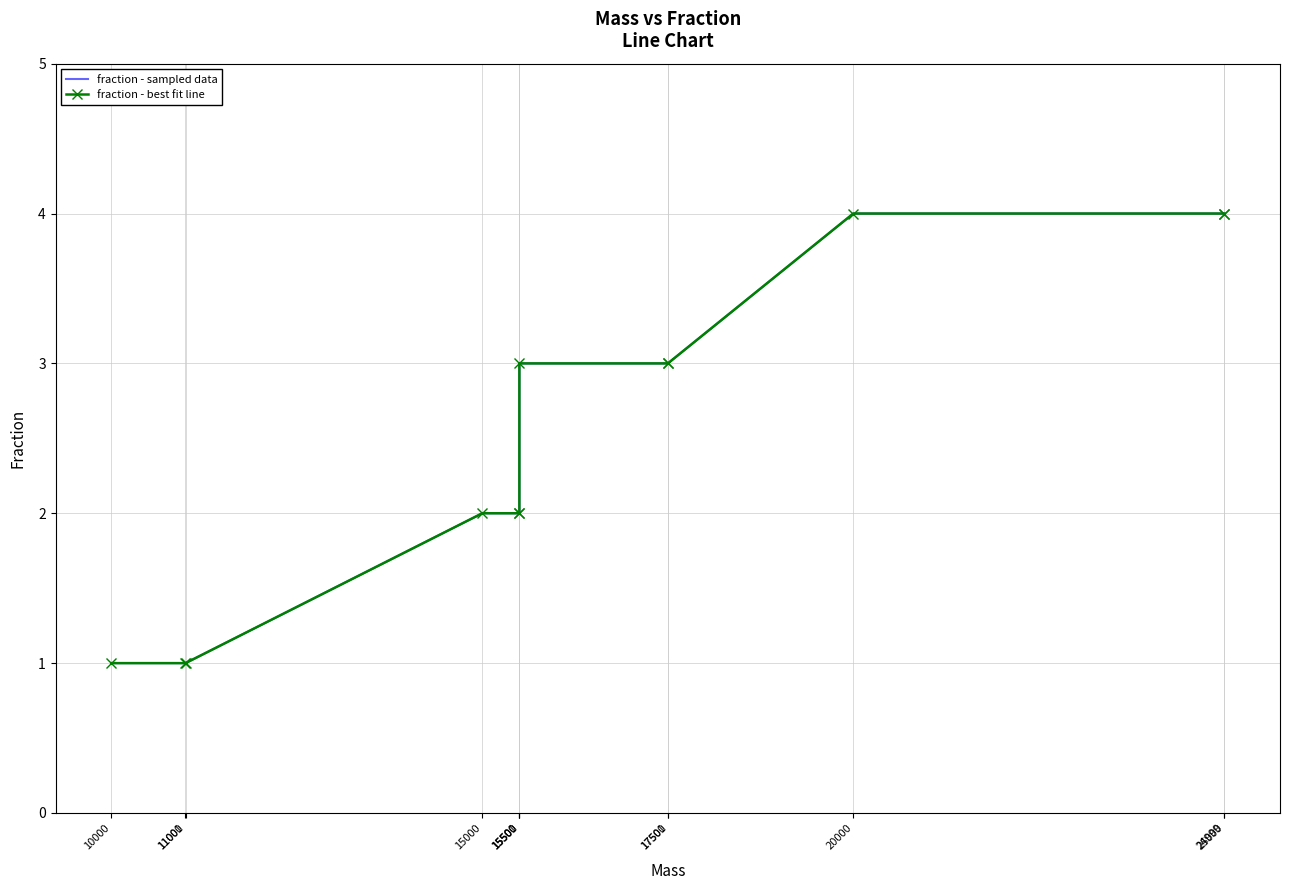

True or false: fraction - sampled data has more than 1 points higher than both neighbors.

False